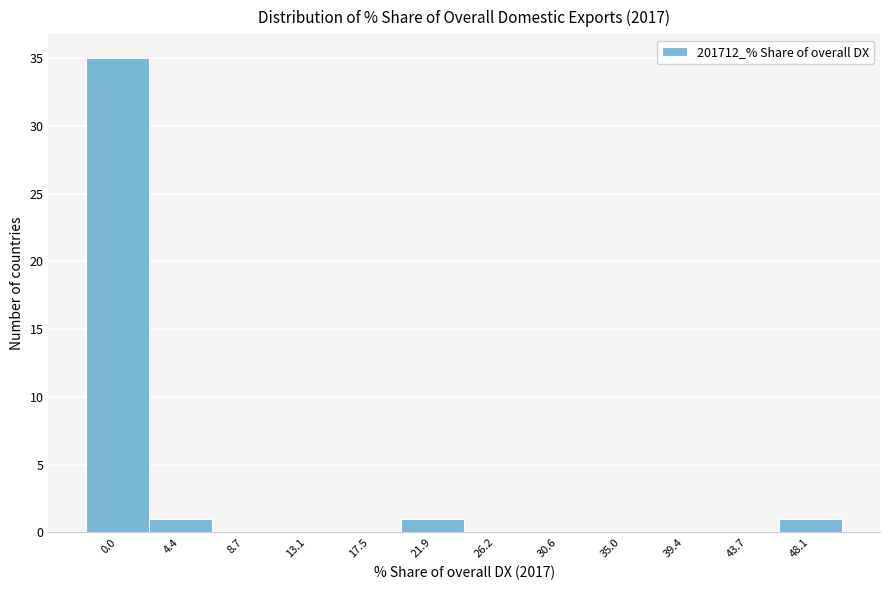

Reading left to right, extract all data points from this chart.

0.0=35	4.4=1	8.7=0	13.1=0	17.5=0	21.9=1	26.2=0	30.6=0	35.0=0	39.4=0	43.7=0	48.1=1